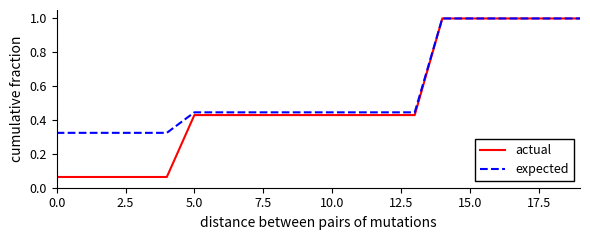

What is the highest value of the actual series?

1.0